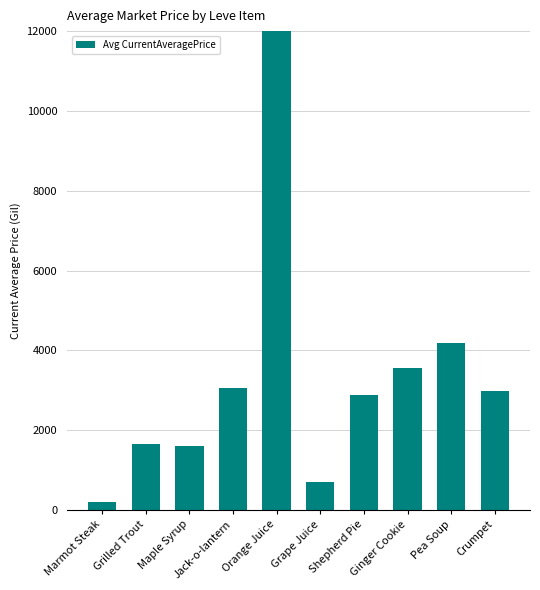

List the labels in order of value, largest first.

Orange Juice, Pea Soup, Ginger Cookie, Jack-o-lantern, Crumpet, Shepherd Pie, Grilled Trout, Maple Syrup, Grape Juice, Marmot Steak